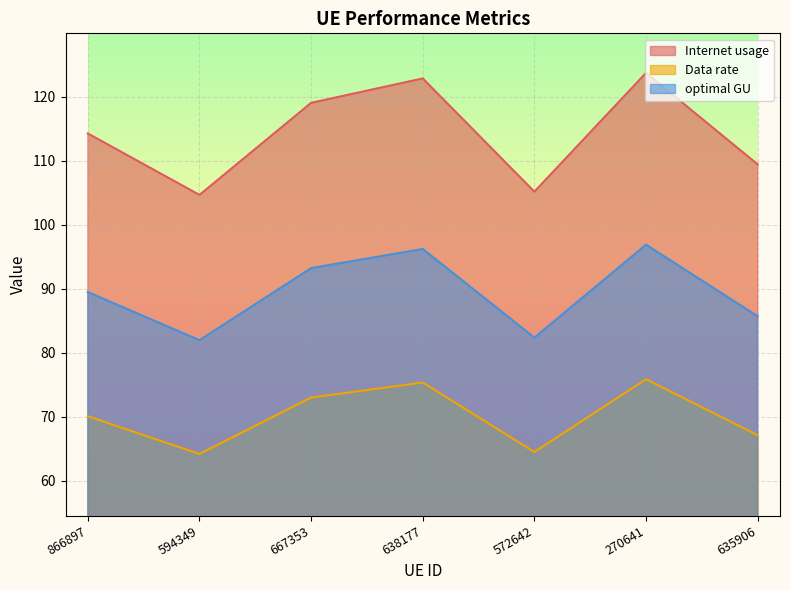

True or false: Data rate and optimal GU intersect in this chart.

False